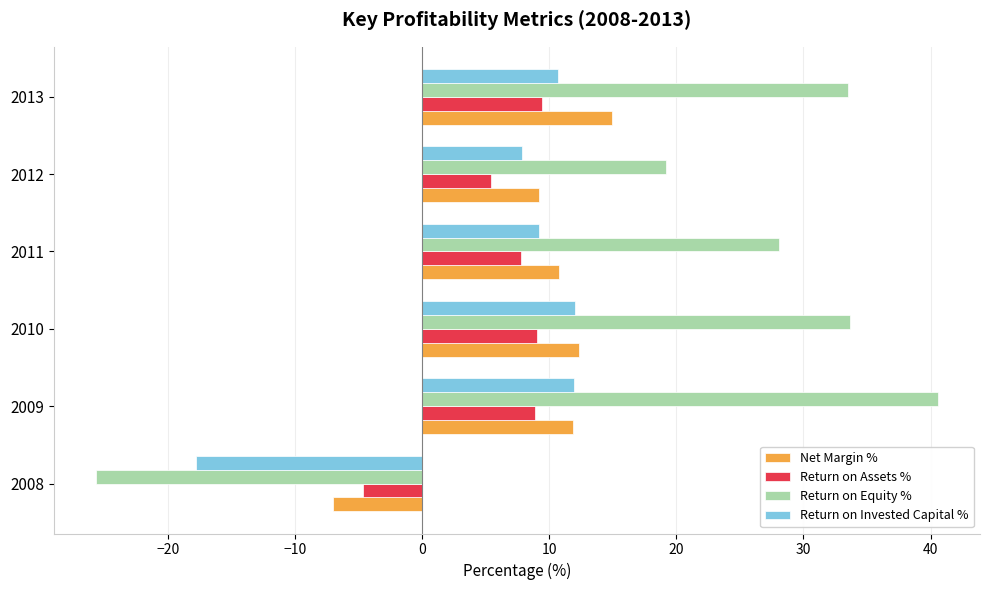

The Net Margin % series shows 10.8 at 2011. True or false?

True